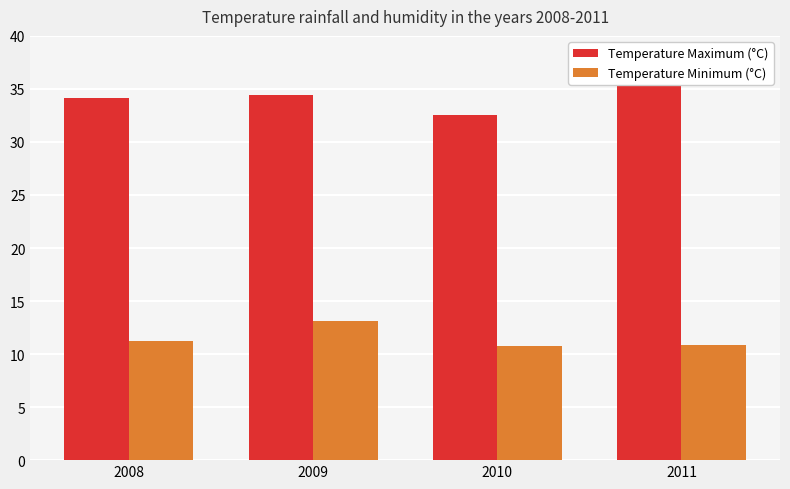

Rank the series at 2010 from lowest to highest value.

Temperature Minimum (°C), Temperature Maximum (°C)